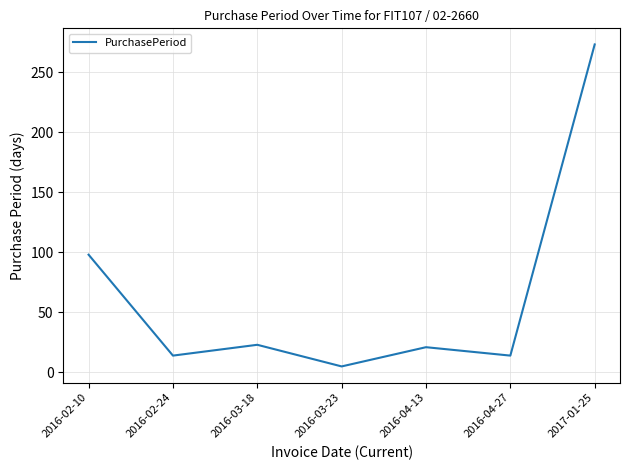

What is the difference between the maximum and minimum values?

268